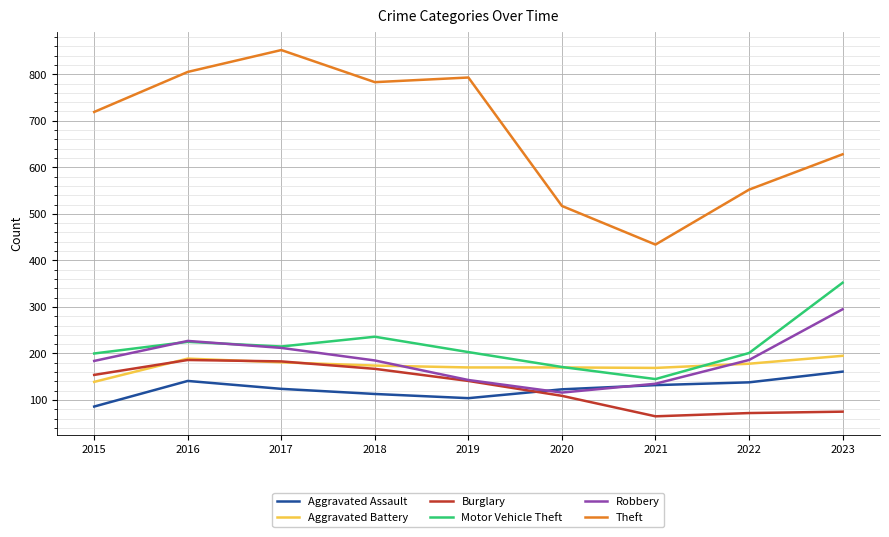

What is the average value of the Motor Vehicle Theft series?

216